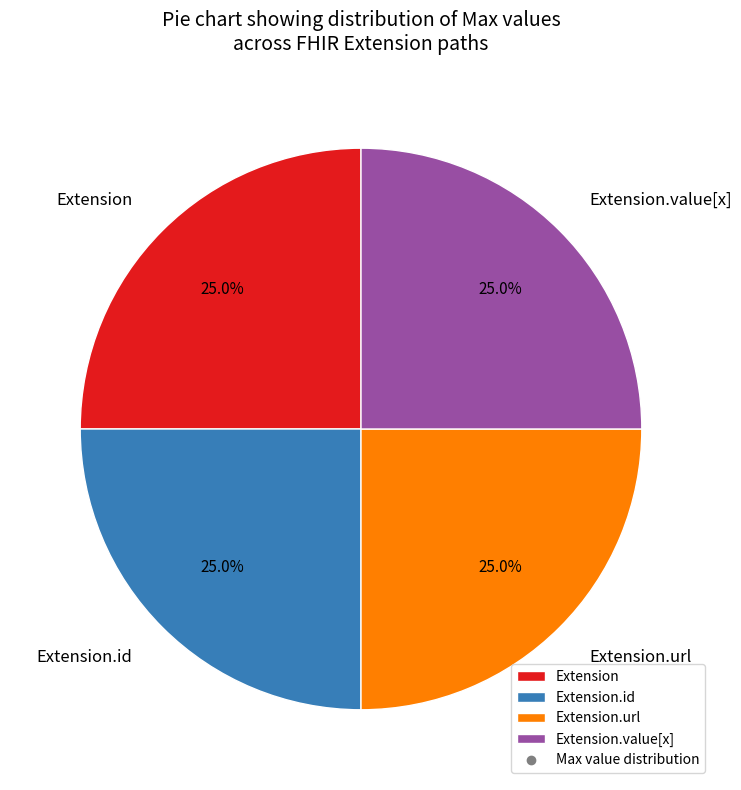

Count the number of slices in the pie.

4